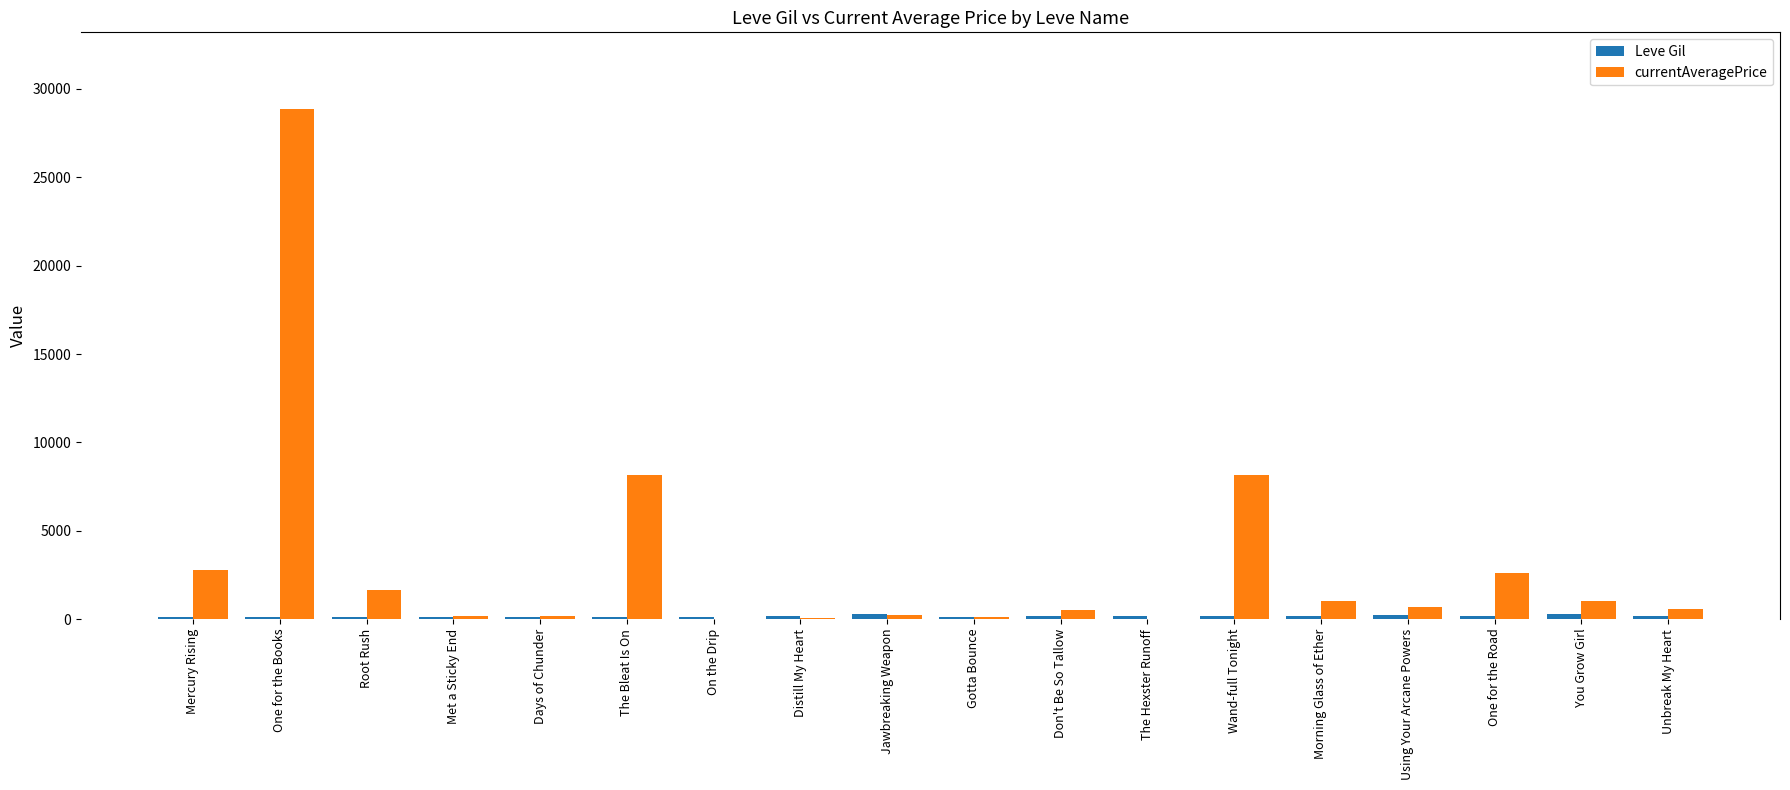

What is the maximum value shown in the chart?

28874.8